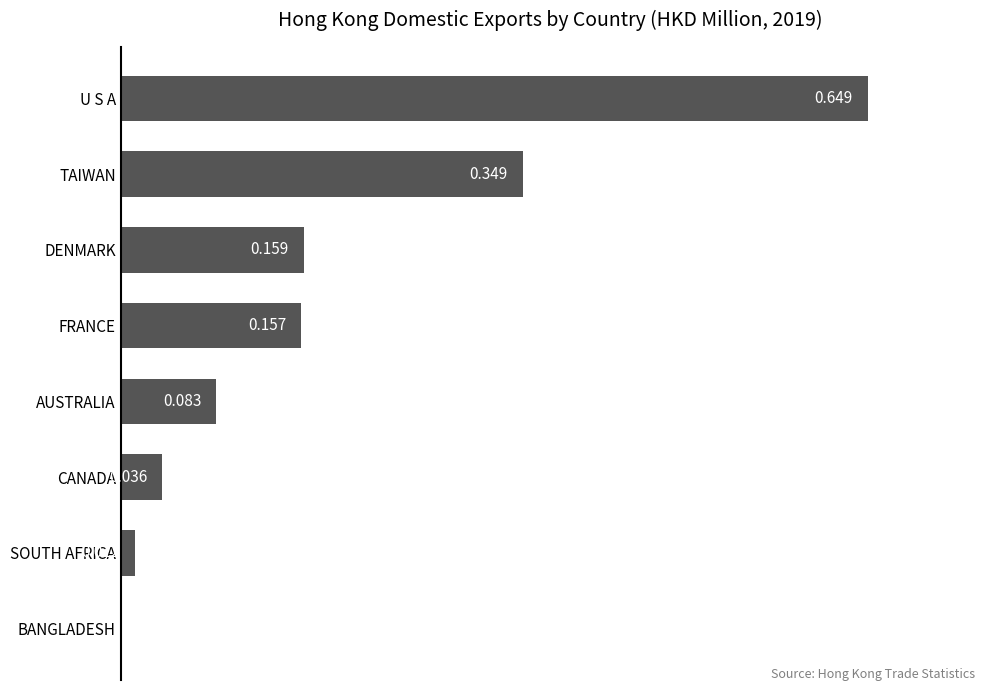

At which label is the value closest to 0?

BANGLADESH